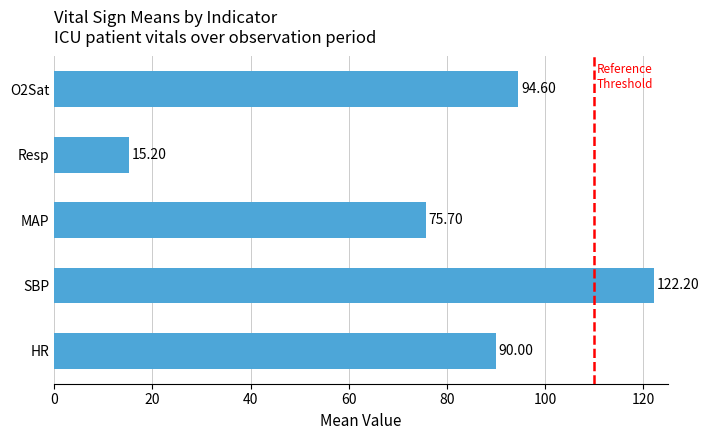

What is the difference between the second highest and second lowest values?

18.9